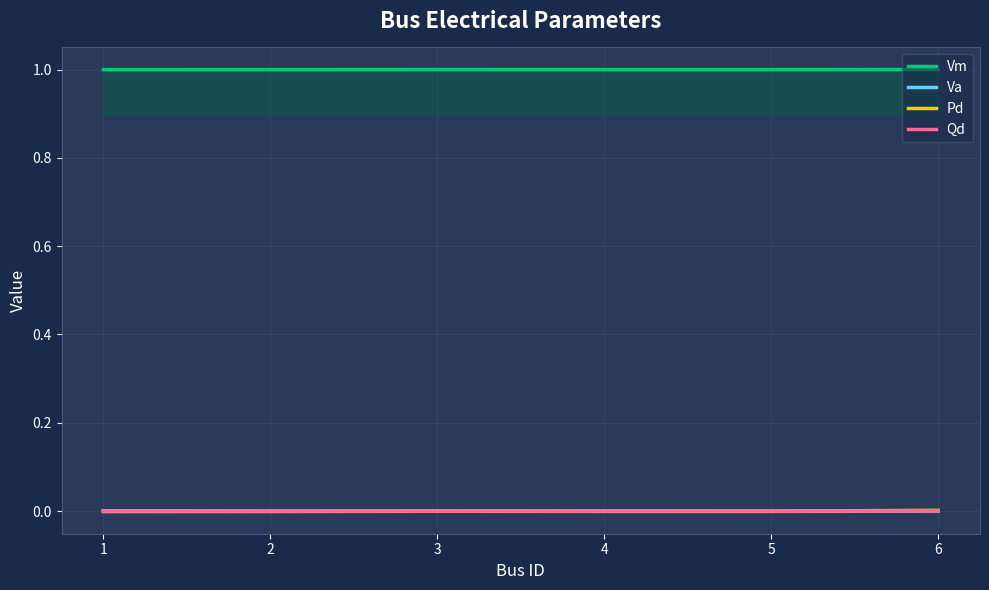

True or false: Pd has a value of -0.0 at 3.

False